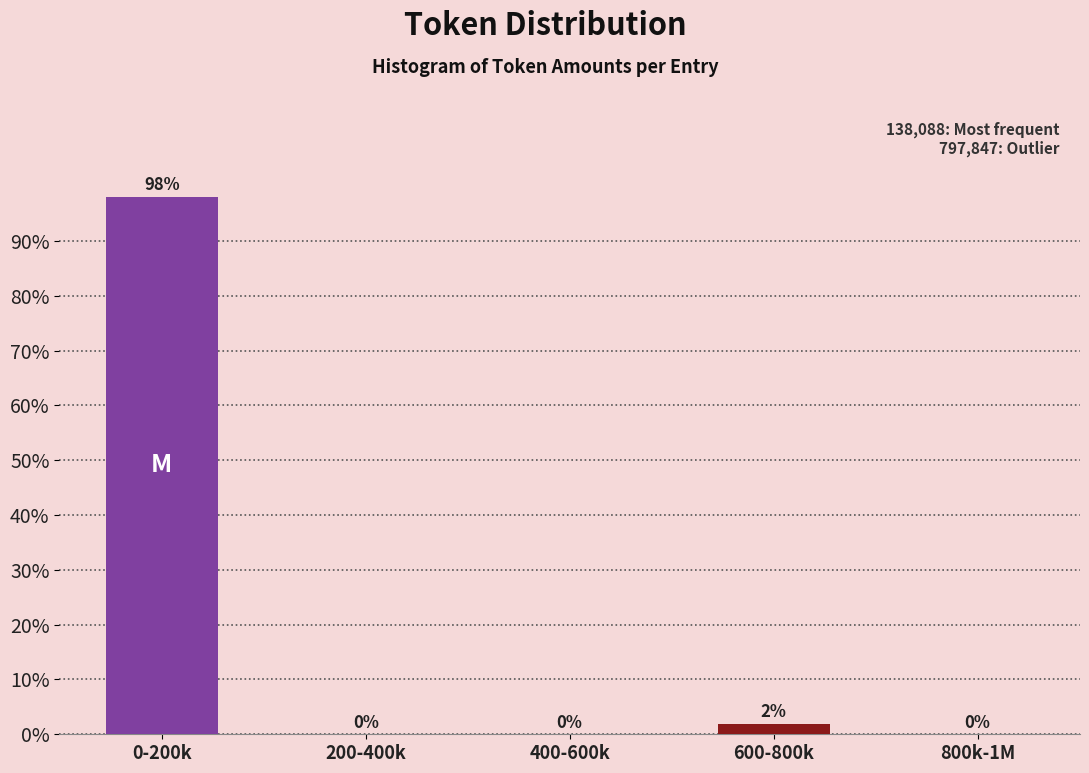

What is the greatest value displayed?

98.1